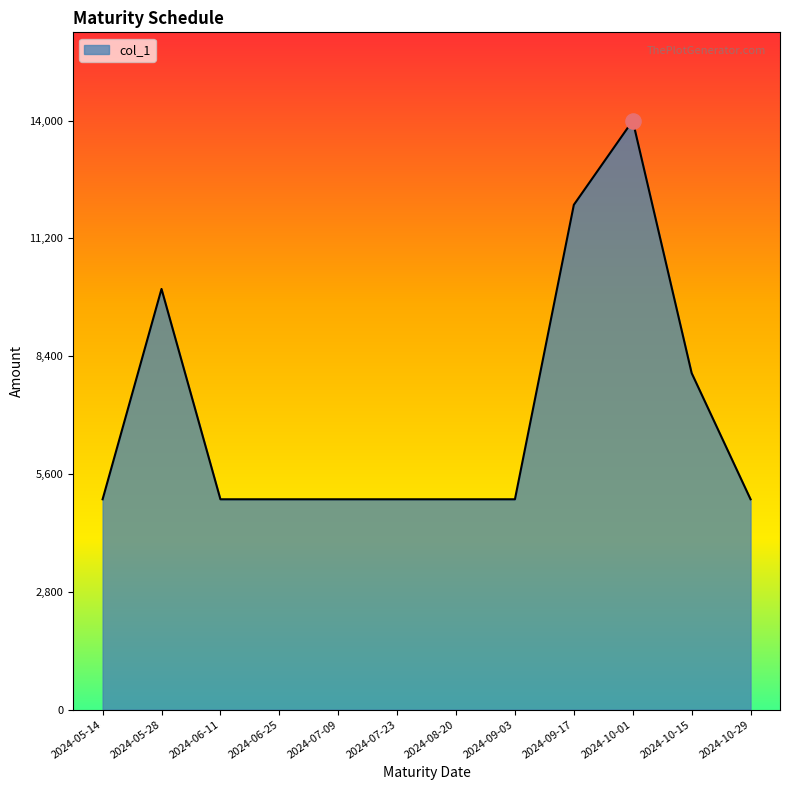

What is the ratio of the value at 2024-06-11 to the value at 2024-05-28?

0.5